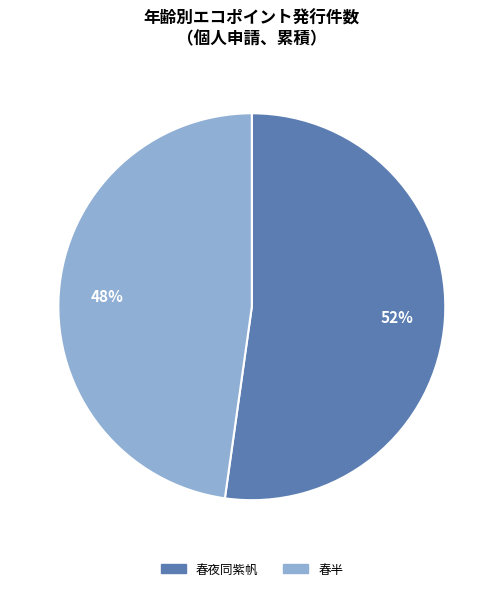

Is there any slice that represents more than half of the pie?

Yes